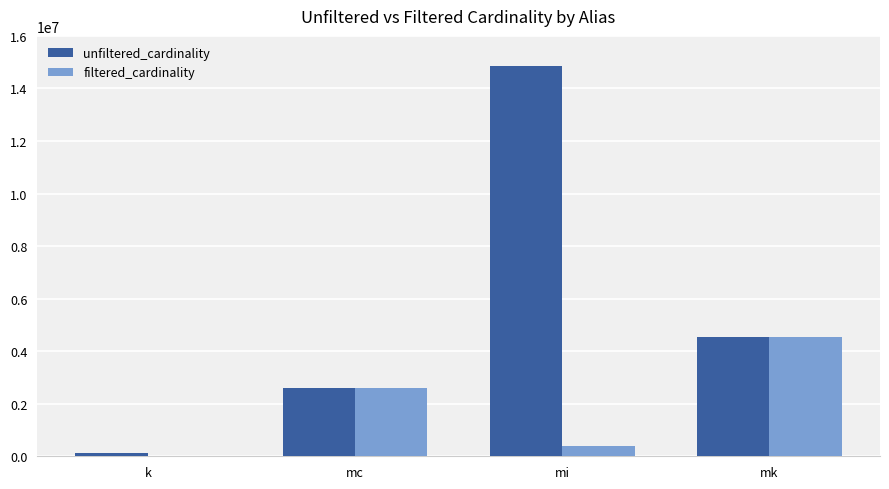

Reading left to right, transcribe all the data shown in this chart.

unfiltered_cardinality: 134170	2609129	14835720	4523930
filtered_cardinality: 1	2609129	387683	4523930